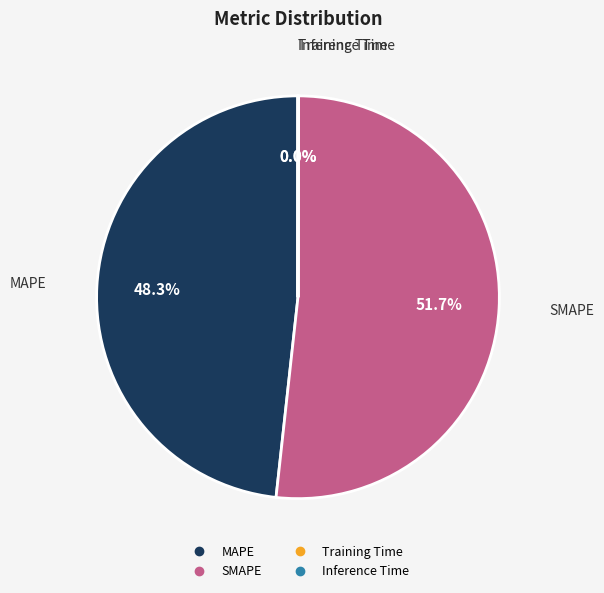

Which category has the biggest portion of the pie?

SMAPE